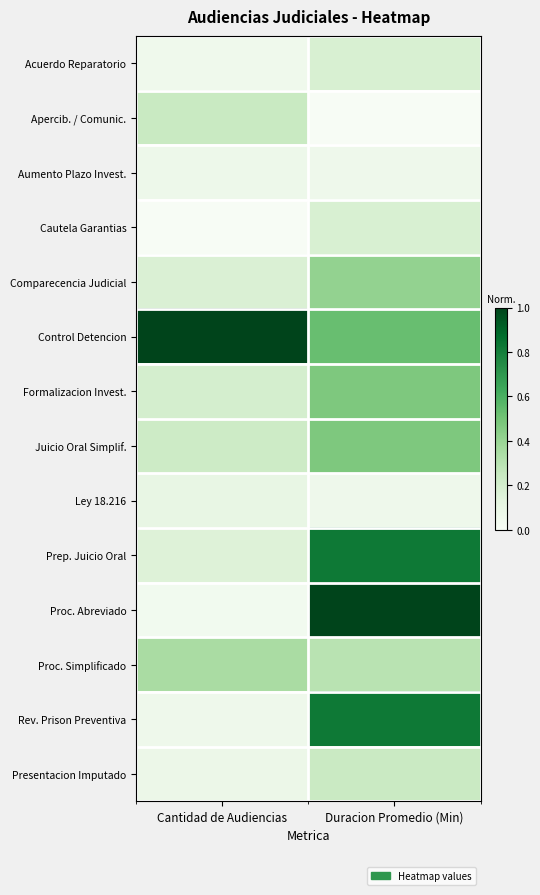

Reading left to right, what are all the values shown in this chart?

Acuerdo Reparatorio: Cantidad de Audiencias=0.1	Duracion Promedio (Min)=0.2
Apercib. / Comunic.: Cantidad de Audiencias=0.2	Duracion Promedio (Min)=0.0
Aumento Plazo Invest.: Cantidad de Audiencias=0.1	Duracion Promedio (Min)=0.1
Cautela Garantias: Cantidad de Audiencias=0.0	Duracion Promedio (Min)=0.2
Comparecencia Judicial: Cantidad de Audiencias=0.2	Duracion Promedio (Min)=0.4
Control Detencion: Cantidad de Audiencias=1.0	Duracion Promedio (Min)=0.5
Formalizacion Invest.: Cantidad de Audiencias=0.2	Duracion Promedio (Min)=0.5
Juicio Oral Simplif.: Cantidad de Audiencias=0.2	Duracion Promedio (Min)=0.5
Ley 18.216: Cantidad de Audiencias=0.1	Duracion Promedio (Min)=0.1
Prep. Juicio Oral: Cantidad de Audiencias=0.2	Duracion Promedio (Min)=0.8
Proc. Abreviado: Cantidad de Audiencias=0.0	Duracion Promedio (Min)=1.0
Proc. Simplificado: Cantidad de Audiencias=0.3	Duracion Promedio (Min)=0.3
Rev. Prison Preventiva: Cantidad de Audiencias=0.1	Duracion Promedio (Min)=0.8
Presentacion Imputado: Cantidad de Audiencias=0.1	Duracion Promedio (Min)=0.2